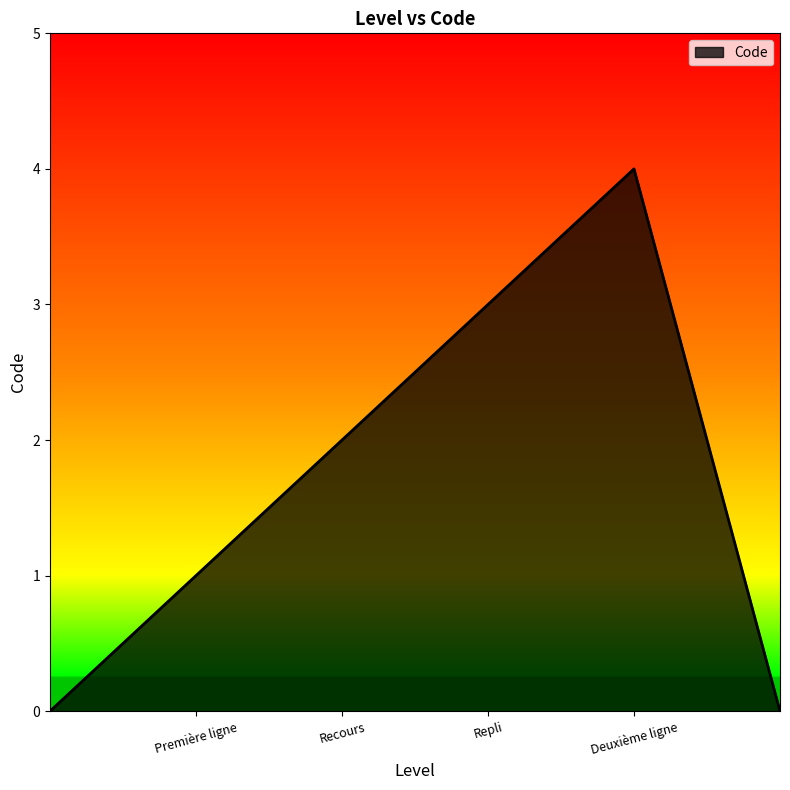

How many lines are shown in the chart?

1